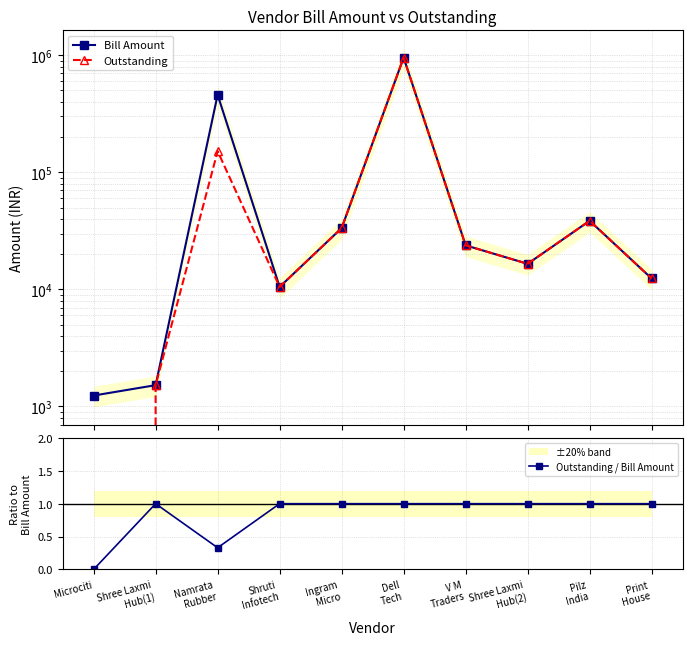

True or false: Outstanding / Bill Amount and Outstanding intersect in this chart.

False